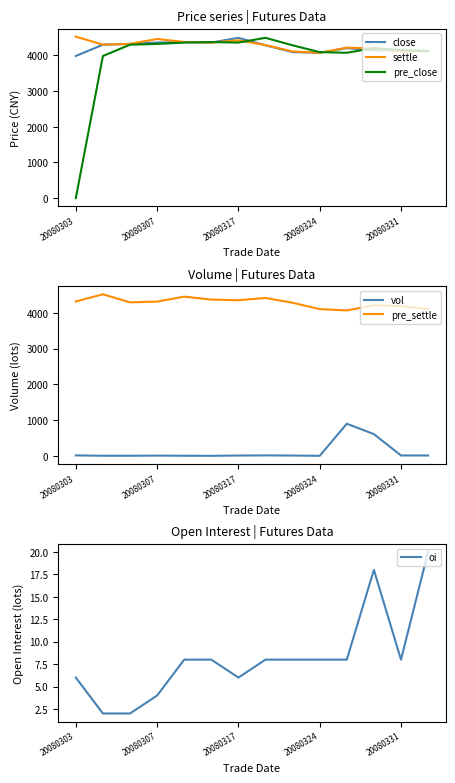

Is it true that settle equals 4419 at 20080317?

True